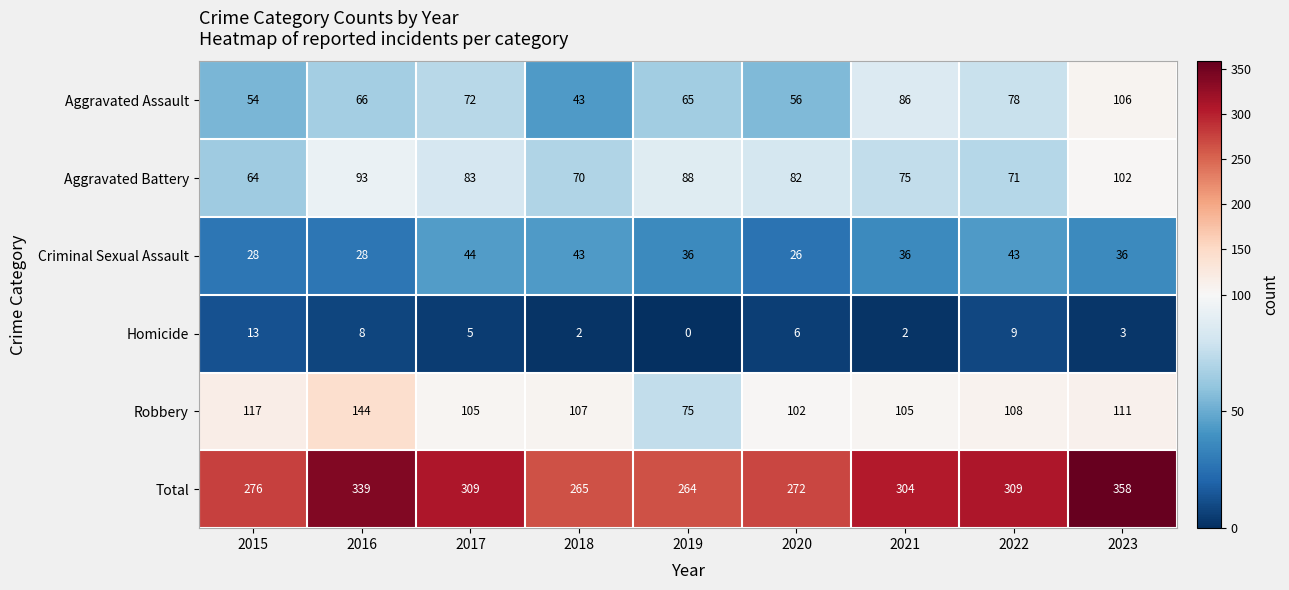

Which label corresponds to the largest value in the chart?

2023